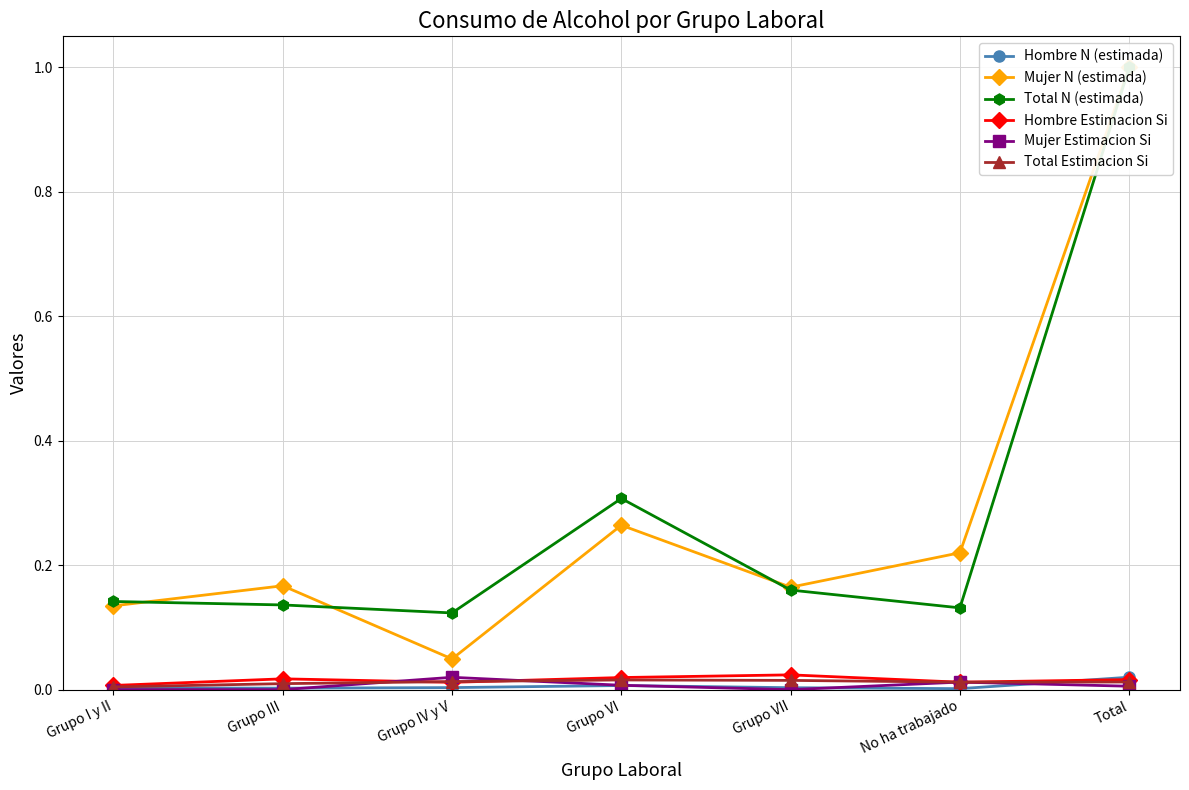

Is this an area chart (filled region under the line)?

No